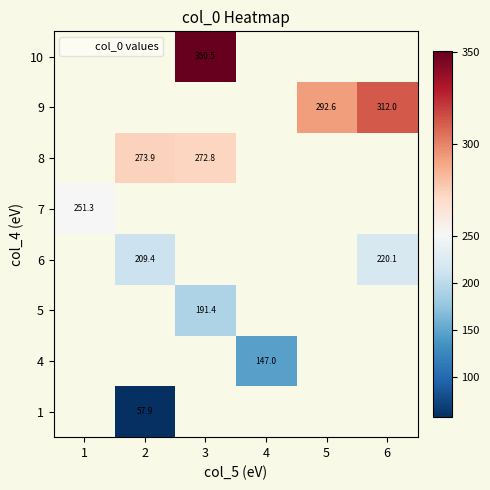

Is it true that 4 equals 147.0 at 4?

True